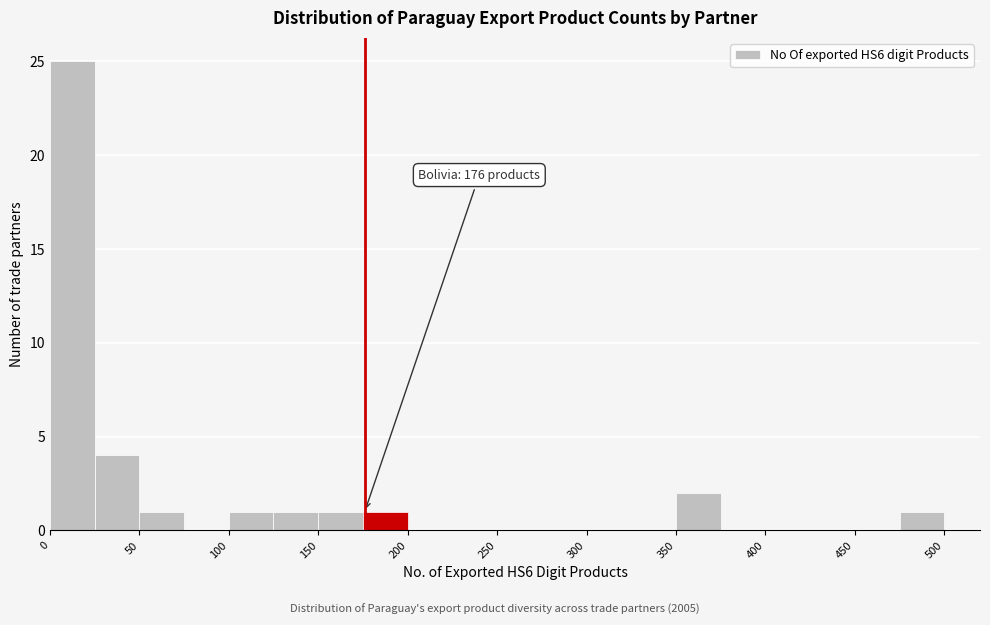

Which range on the x-axis has the tallest bar?

0 to 25